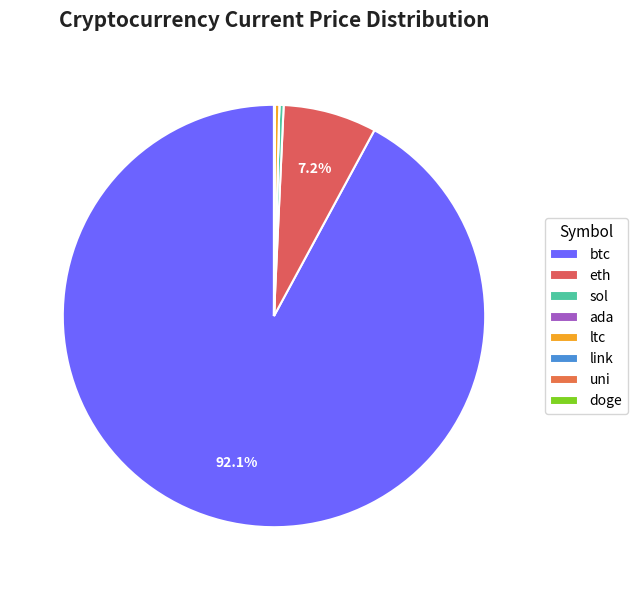

Rank the categories by value from lowest to highest.

doge, ada, uni, link, ltc, sol, eth, btc